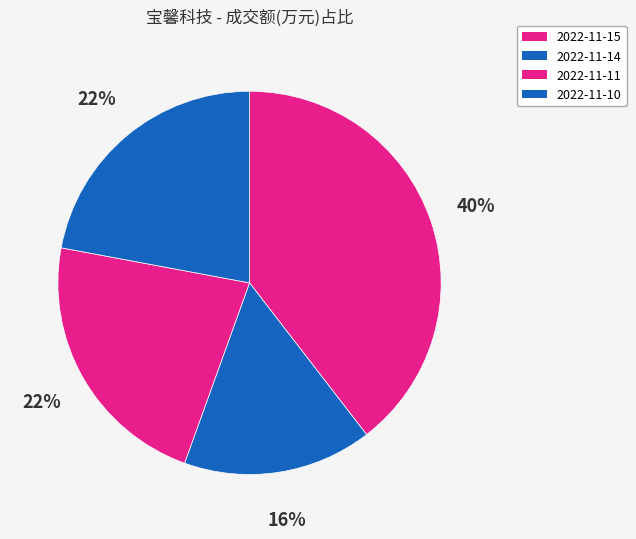

Count the number of slices in the pie.

4